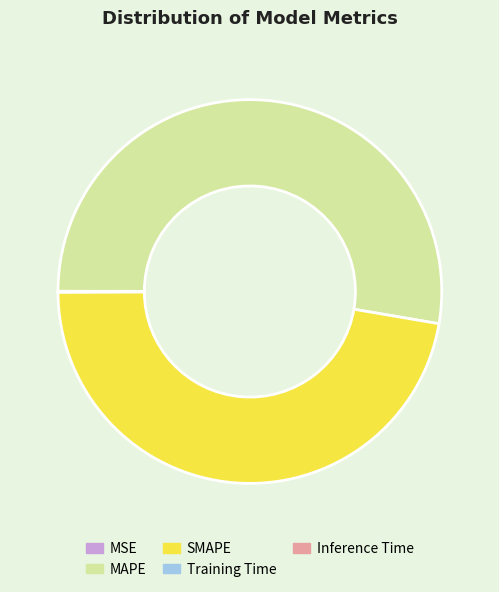

Which slice is the largest?

MAPE